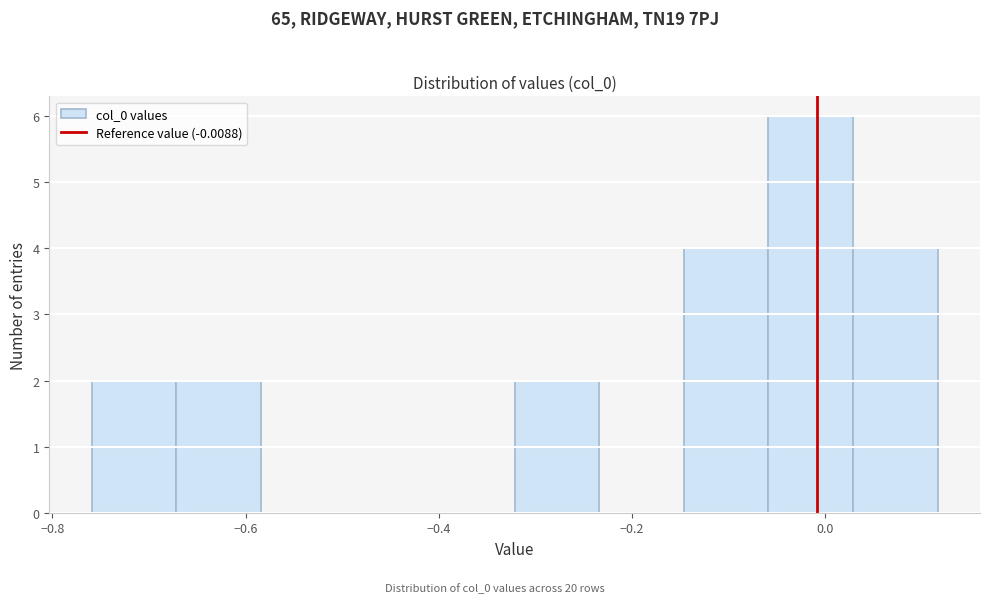

Which range on the x-axis has the tallest bar?

-0.06 to 0.02